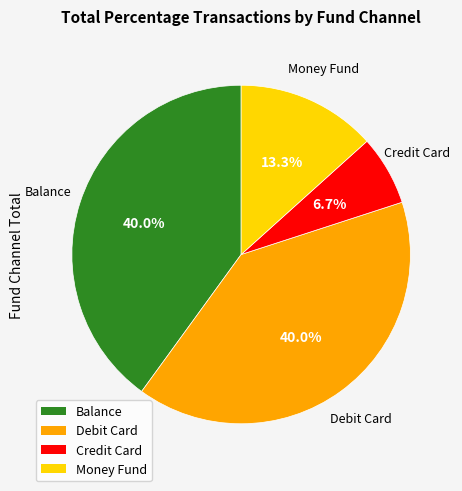

Does any single category account for the majority?

No